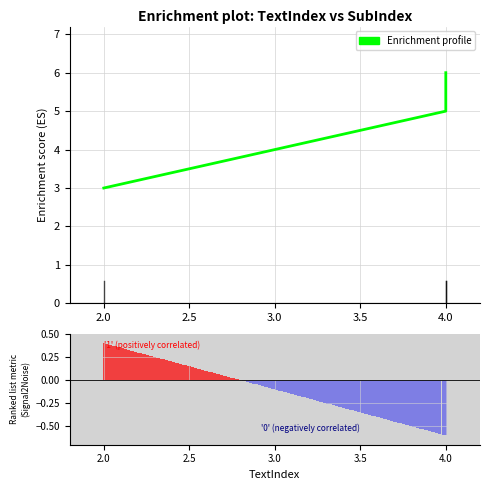

Which label corresponds to the smallest value in the chart?

2